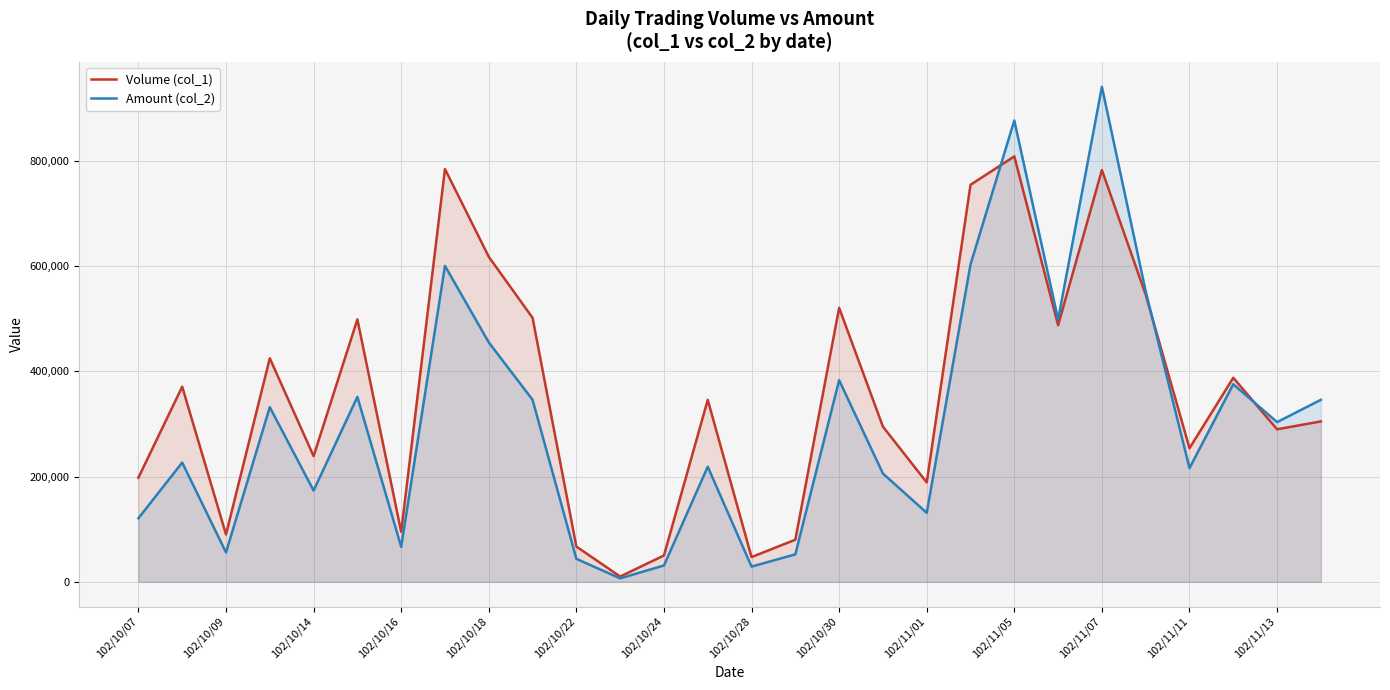

Reading right to left, transcribe all the data shown in this chart.

Volume (col_1): 305000	290000	388000	254000	546000	783000	488000	809000	755000	189000	295000	521000	80000	47000	346000	50000	10000	67000	502000	618000	785000	95000	499000	239000	425000	90000	371000	198000
Amount (col_2): 346090	303630	375760	216240	552340	941370	498690	877260	603610	131180	205840	383340	52200	28880	218790	31000	6500	43650	346080	455250	600840	66400	351600	173460	332040	55800	226770	120780